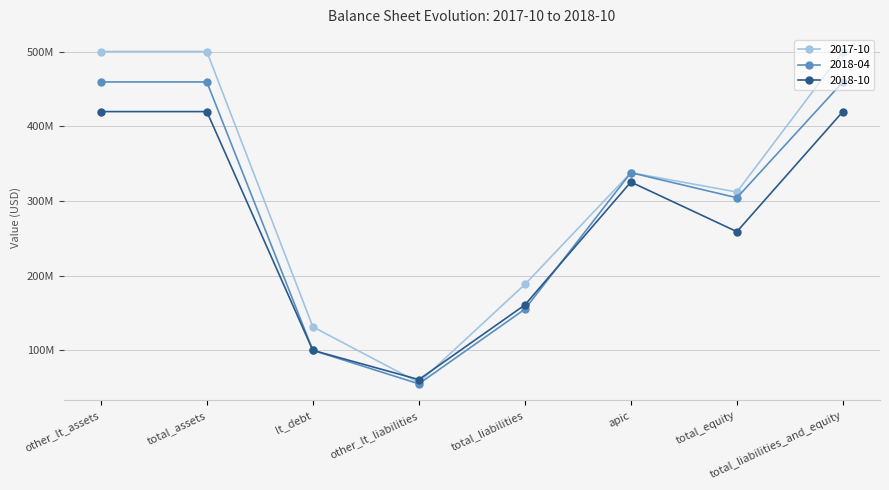

What is the difference between the 2018-10 values at lt_debt and apic?

225389000